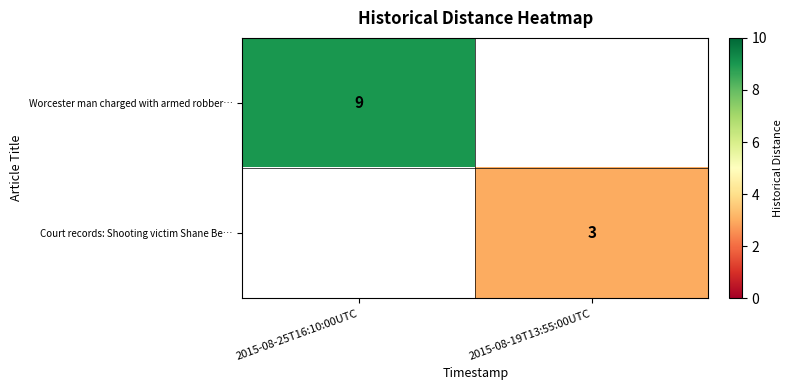

The Worcester man charged with armed robber… series shows 9 at 2015-08-25T16:10:00UTC. True or false?

True